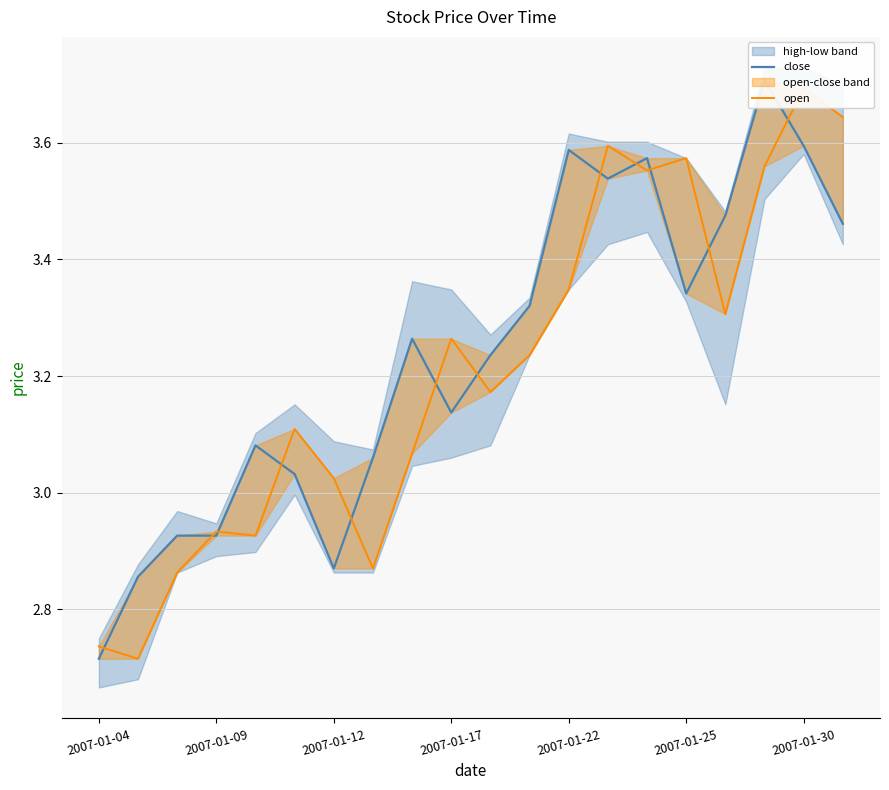

True or false: open and close cross at least once.

True